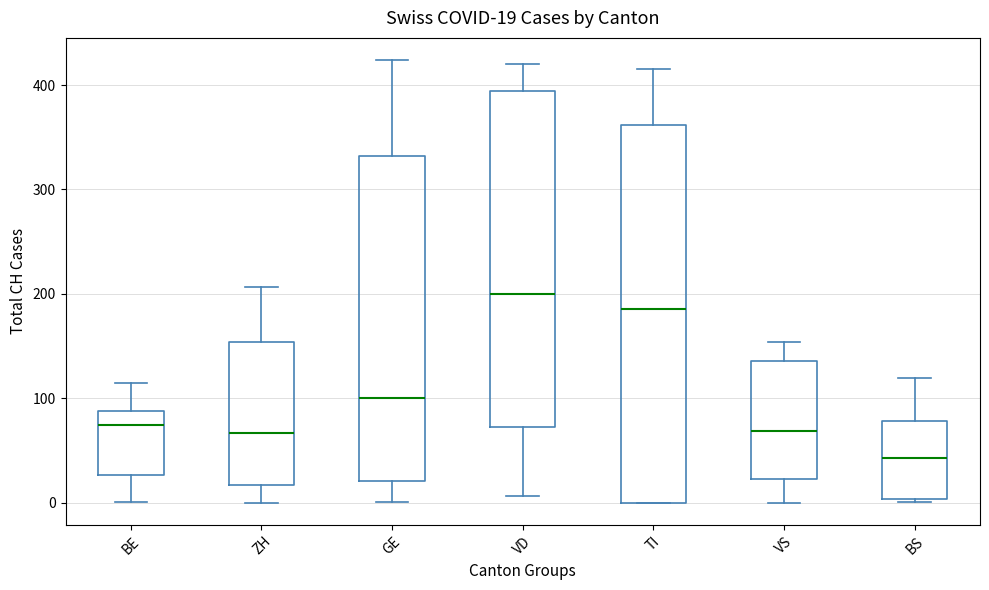

Which box is the tallest, from its lower edge to its upper edge?

TI